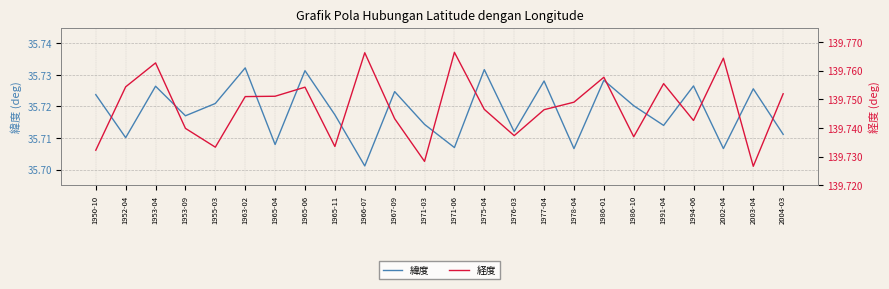

True or false: 経度 has more than 0 interior local peaks.

True